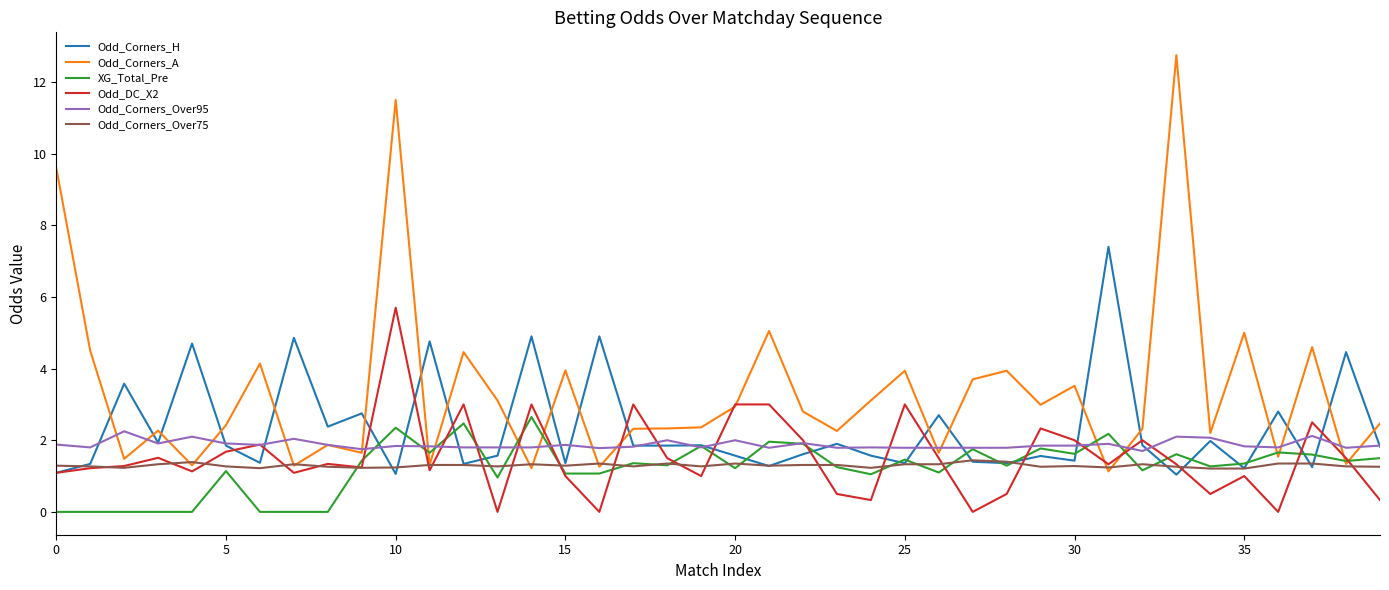

Which series has the widest spread of values?

Odd_Corners_A